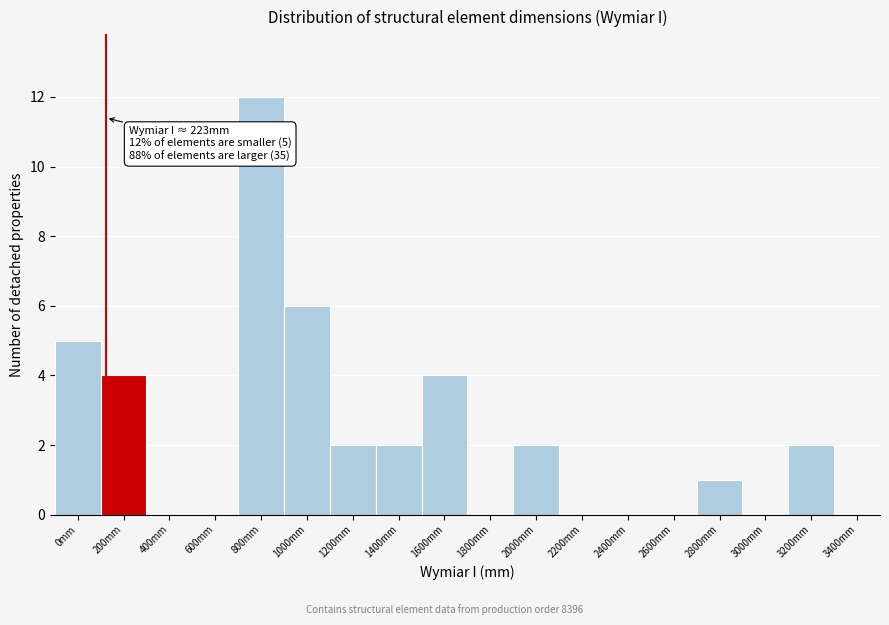

Reading left to right, extract all data points from this chart.

0mm=5	200mm=4	400mm=0	600mm=0	800mm=12	1000mm=6	1200mm=2	1400mm=2	1600mm=4	1800mm=0	2000mm=2	2200mm=0	2400mm=0	2600mm=0	2800mm=1	3000mm=0	3200mm=2	3400mm=0